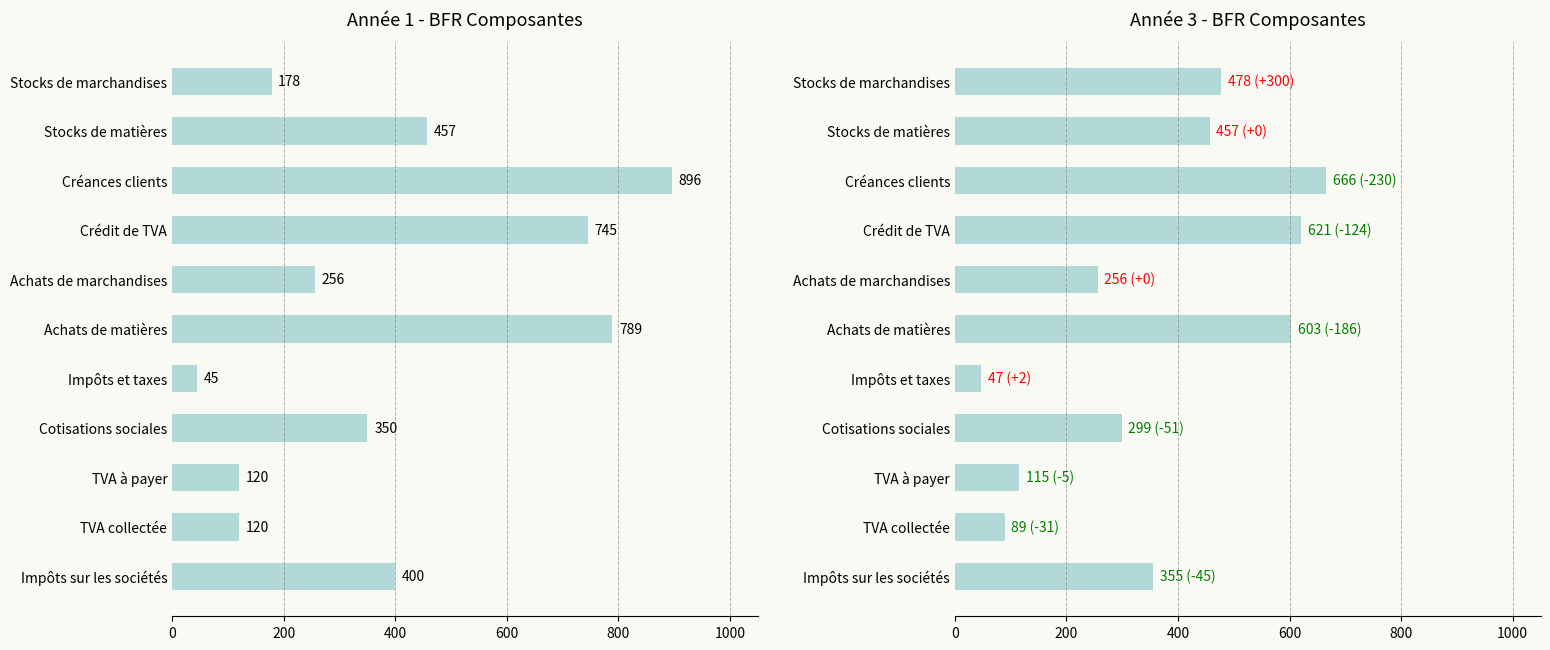

Reading right to left, extract all data points from this chart.

Année 1: 400	120	120	350	45	789	256	745	896	457	178
Année 3: 355	89	115	299	47	603	256	621	666	457	478